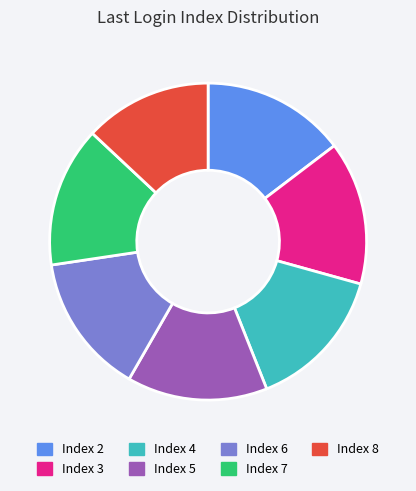

Is there any slice that represents more than half of the pie?

No